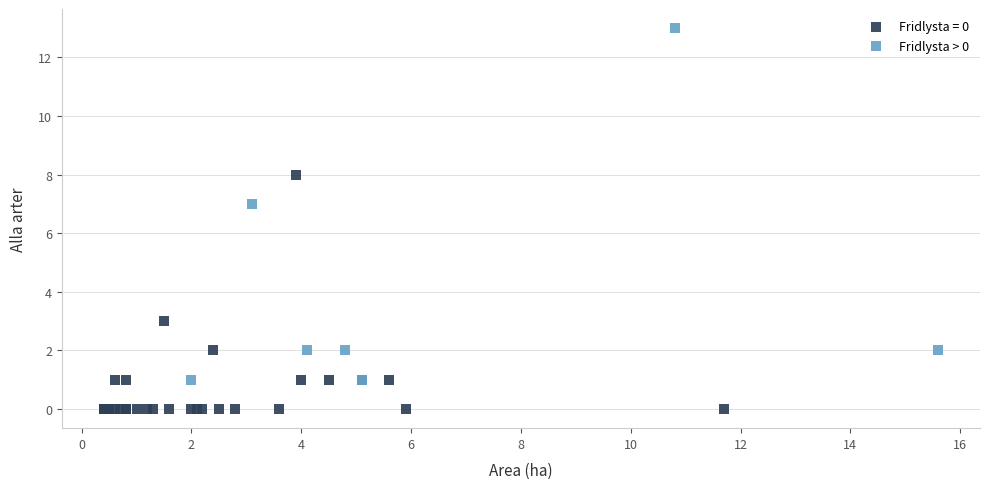

Which series reaches the maximum Y coordinate?

Fridlysta > 0